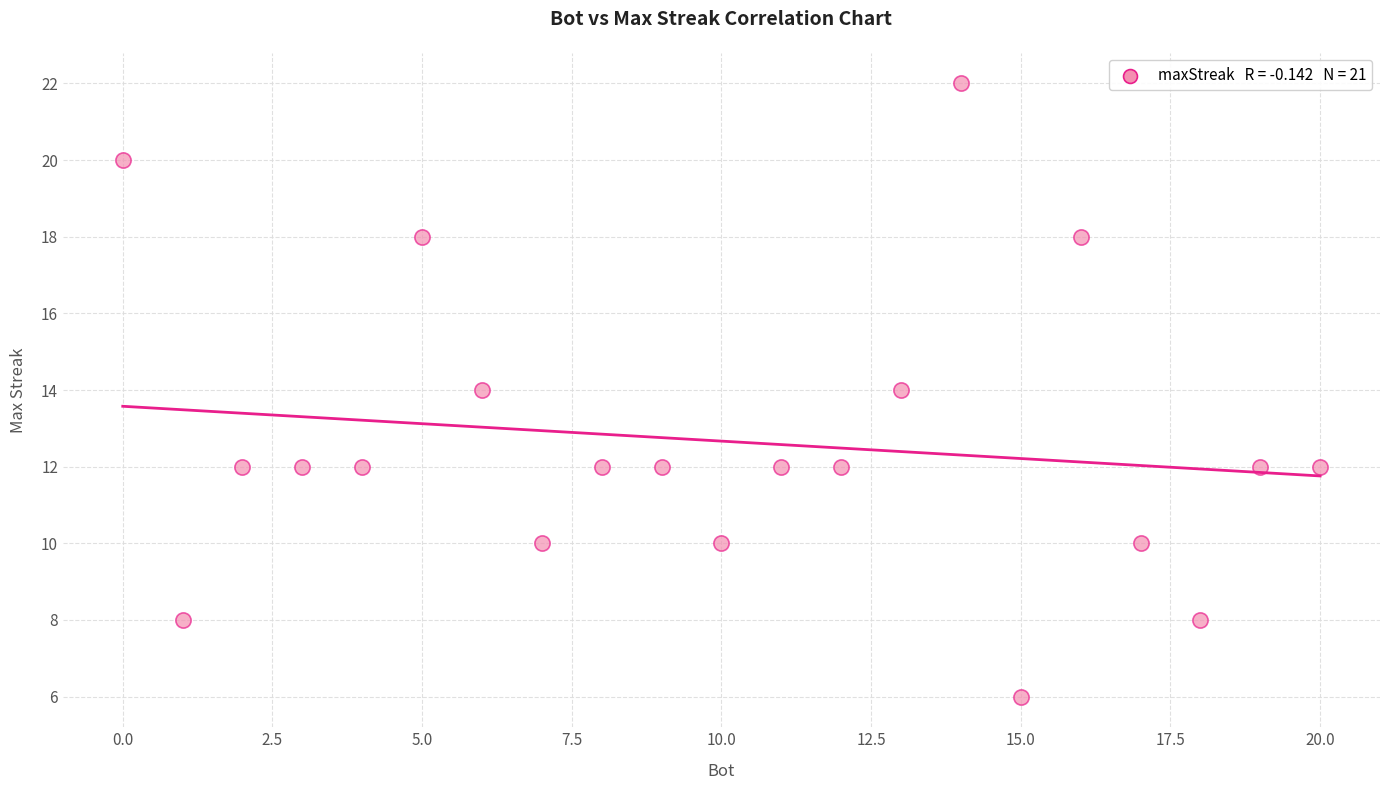

What is the range of X values (max minus min)?

20